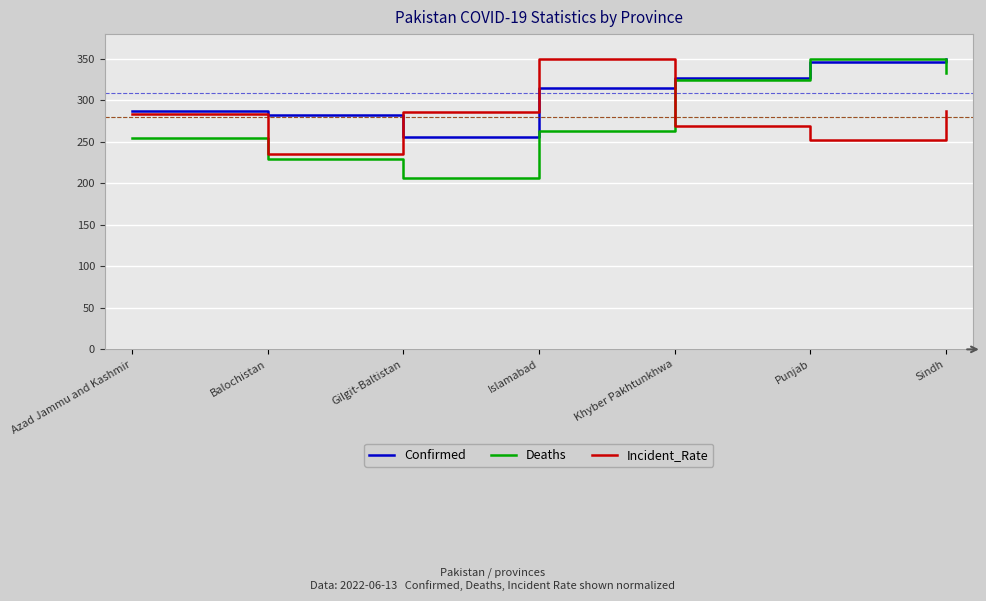

At which category is the sum across all series the highest?

Sindh